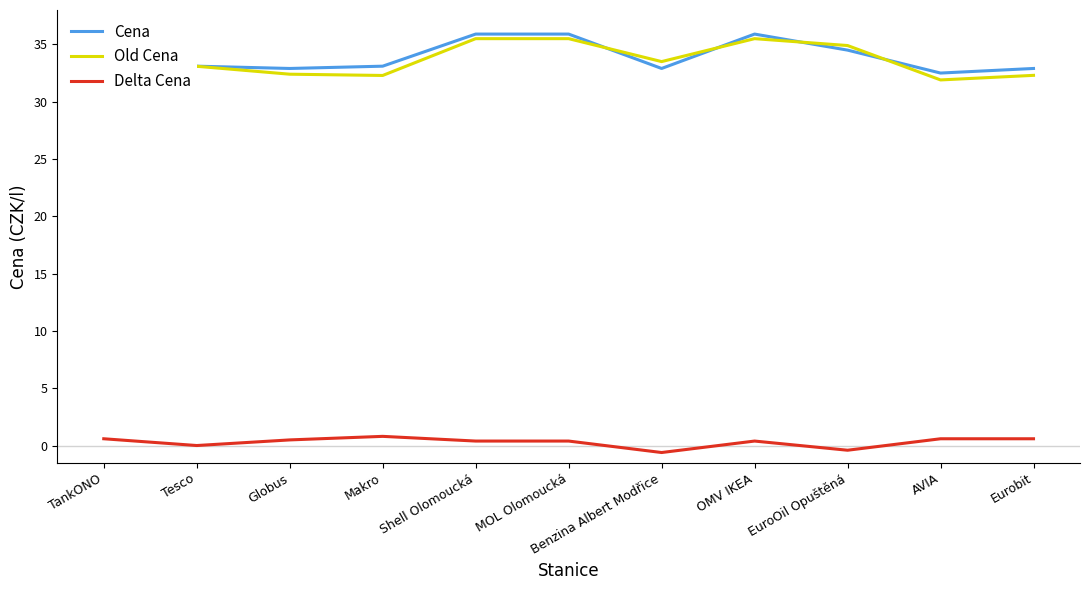

True or false: Old Cena has a value of 57.9 at Tesco.

False